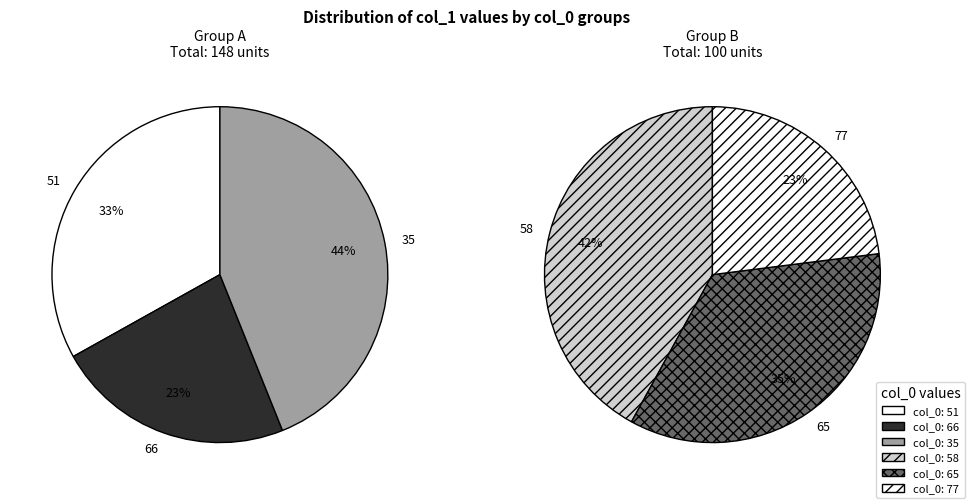

Is there a majority slice in this chart?

No